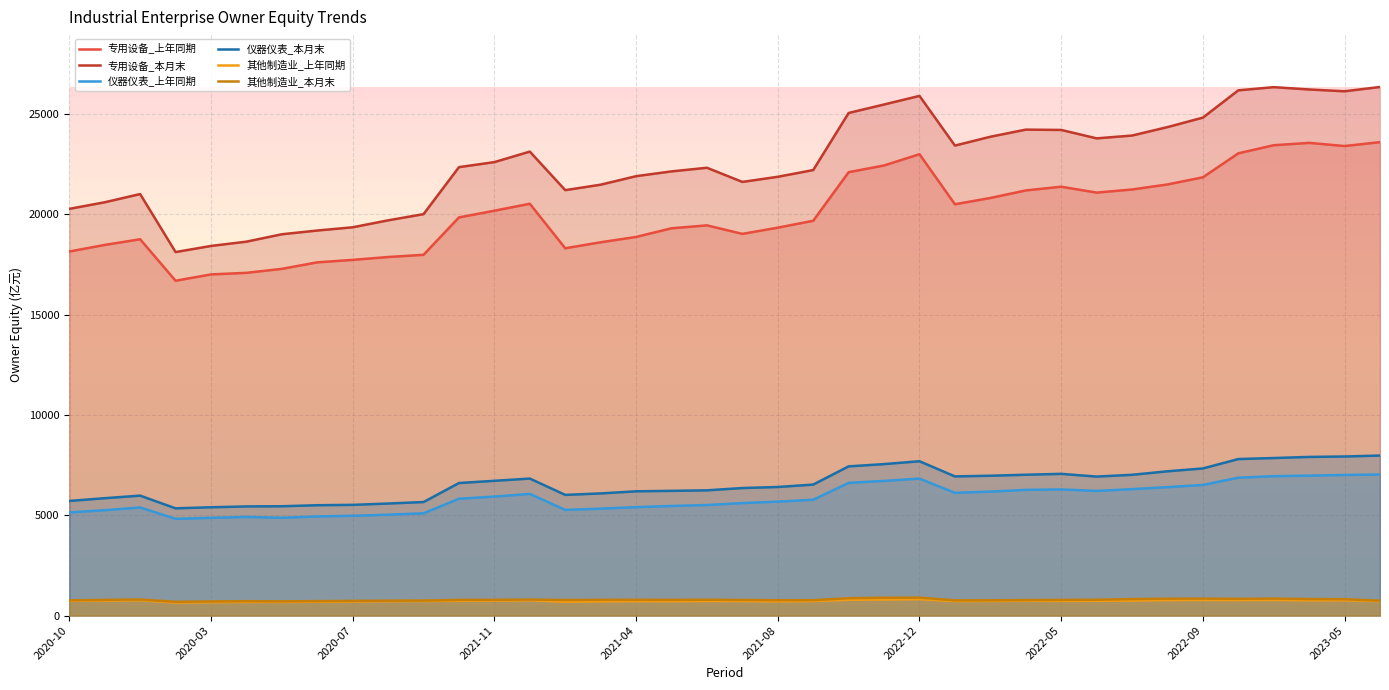

What is the spread (max minus min) of values at 17?

21414.6